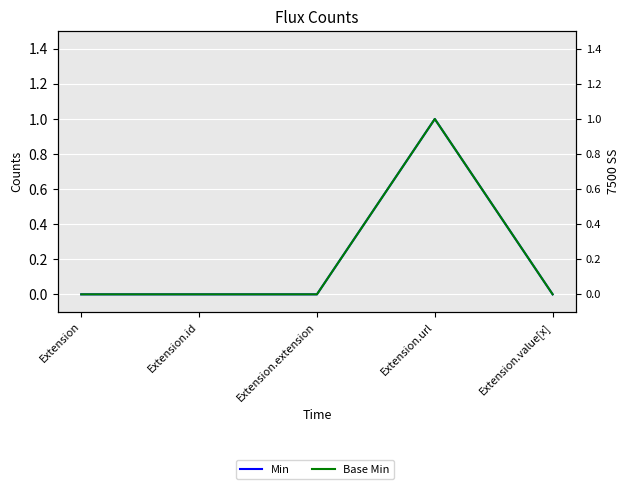

What position from the left is Extension.url?

4